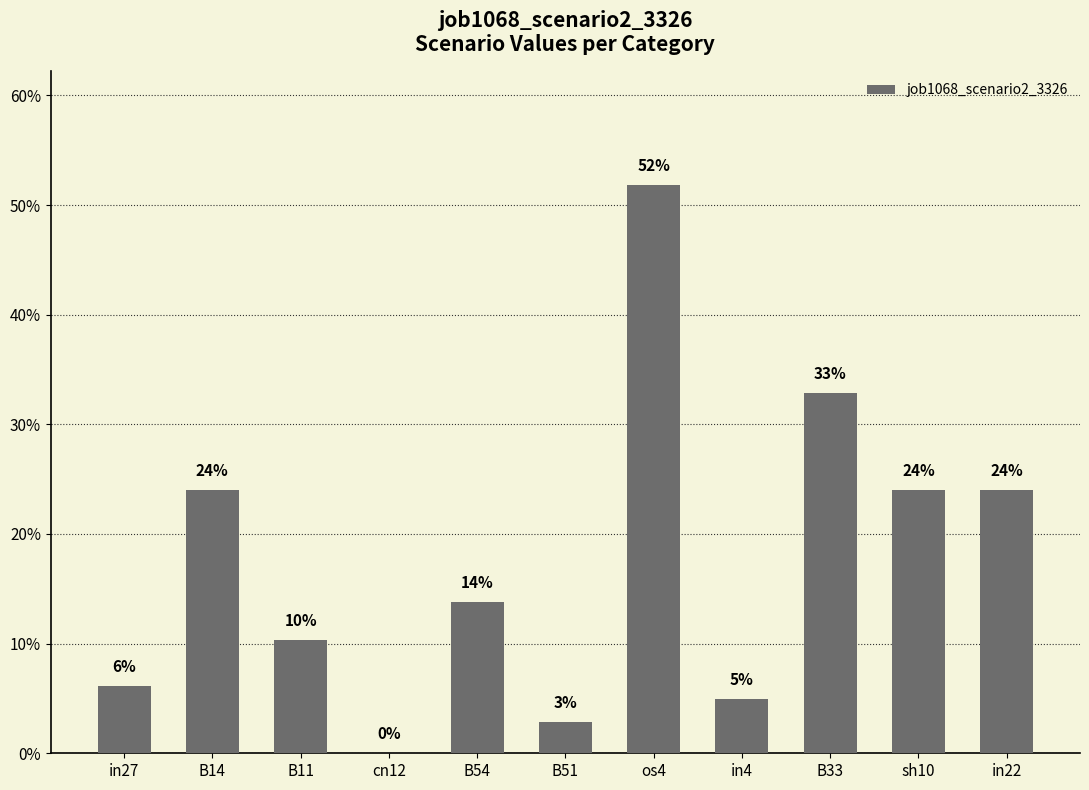

Is it true that the value at B14 is 0.1?

False